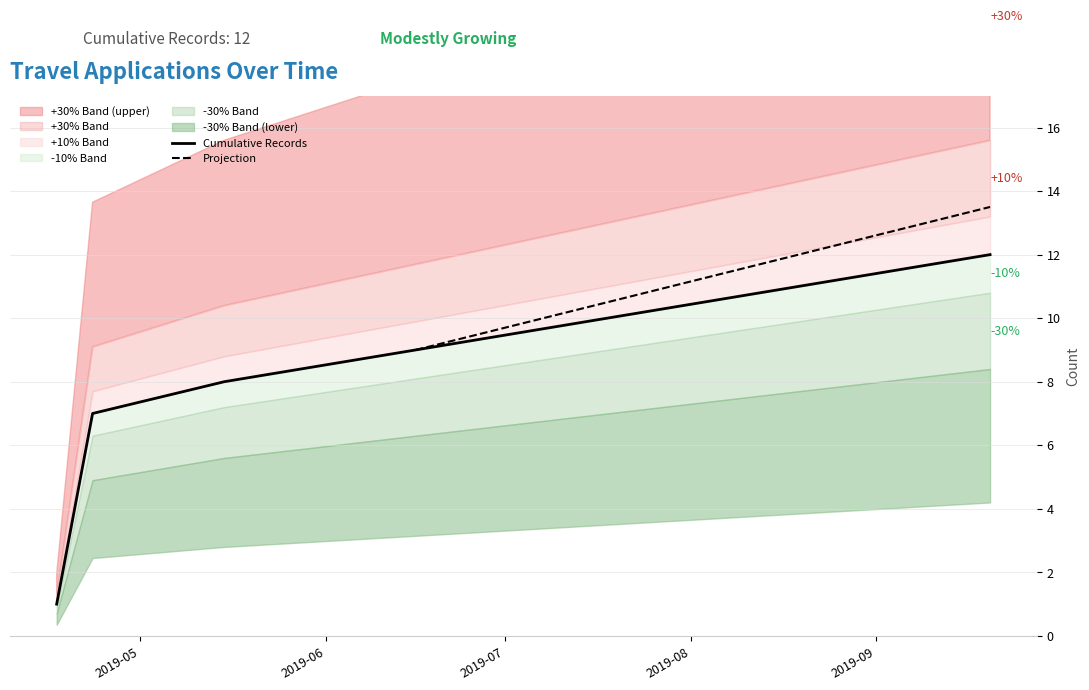

Rank the categories by Cumulative Records value from highest to lowest.

2019-09-20, 2019-08-19, 2019-07-18, 2019-06-16, 2019-05-15, 2019-04-23, 2019-04-22, 2019-04-21, 2019-04-20, 2019-04-19, 2019-04-18, 2019-04-17